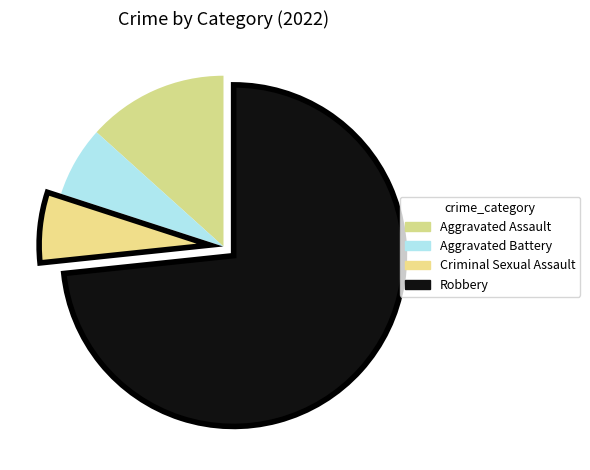

Rank the categories by value from lowest to highest.

Aggravated Battery, Criminal Sexual Assault, Aggravated Assault, Robbery